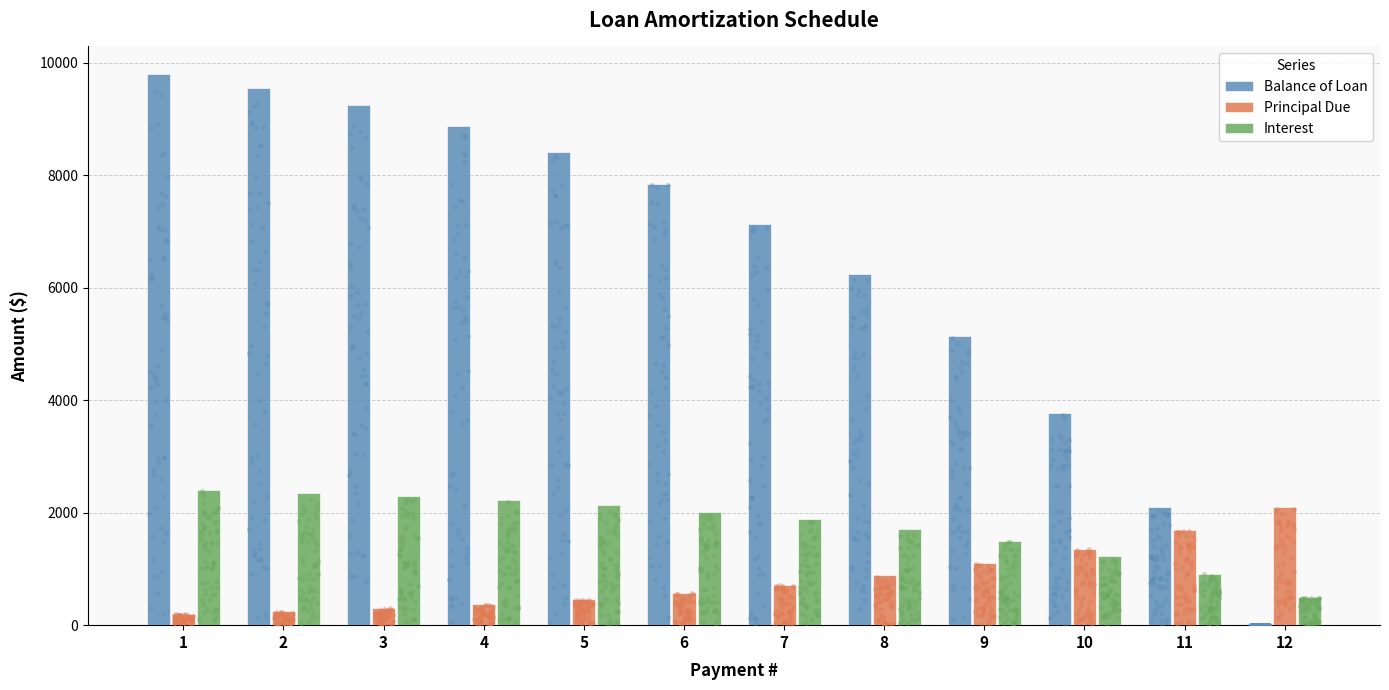

Which series contains the lowest Y value?

Balance of Loan